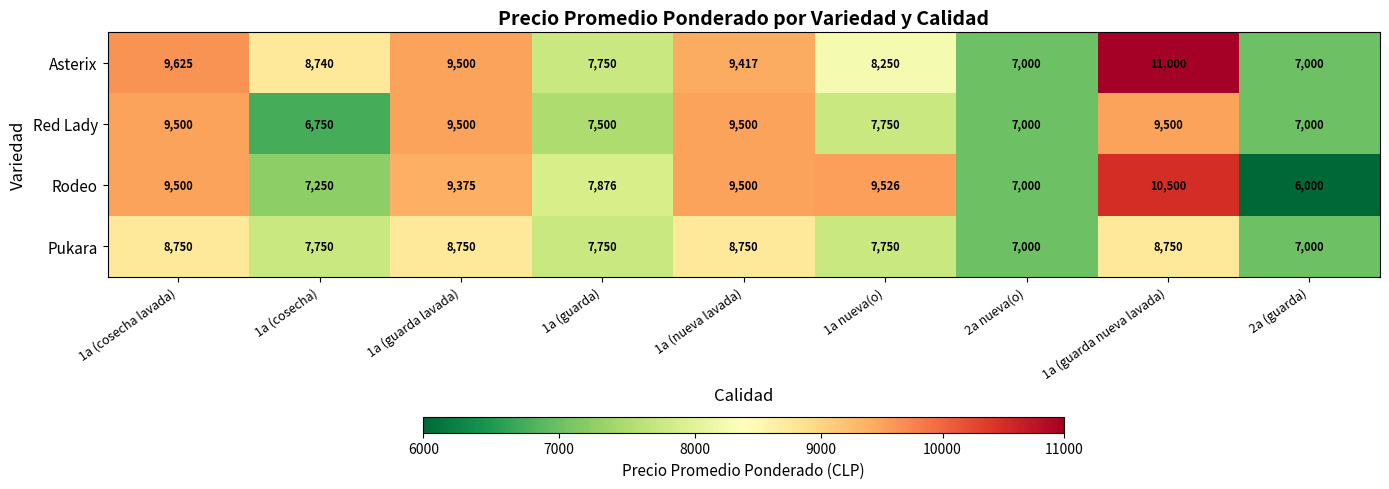

How many data points does each series have?

9